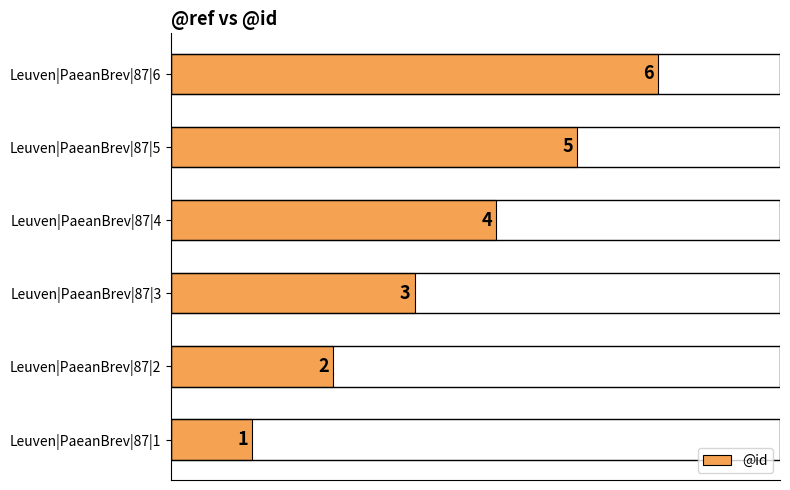

What is the smallest value displayed?

1